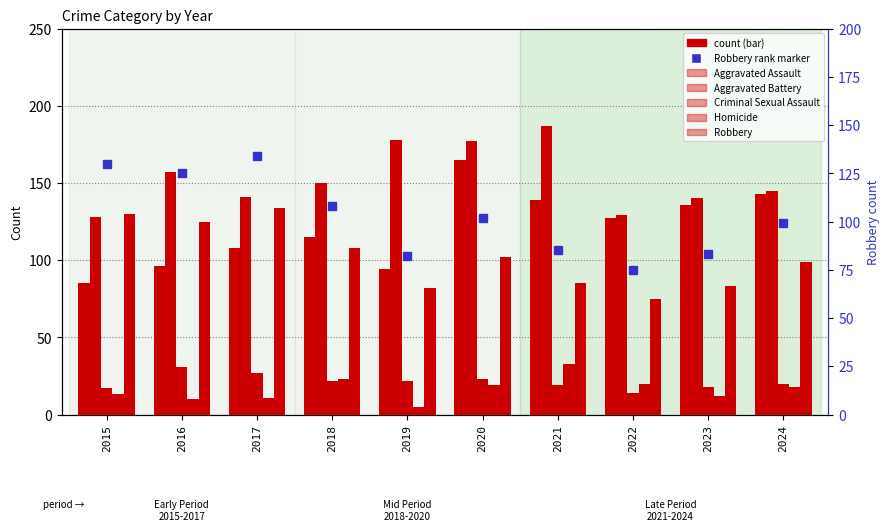

What is the average value of the Criminal Sexual Assault series?

21